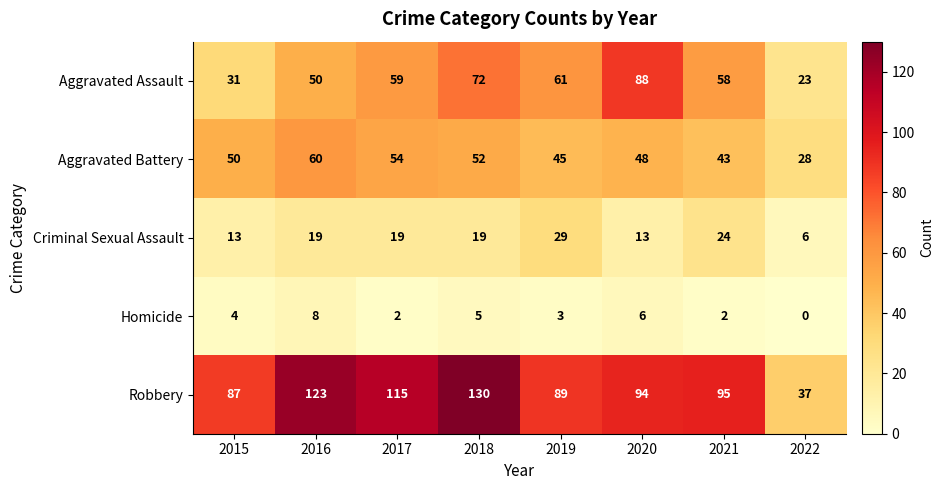

Which series has the largest range (max minus min)?

Robbery